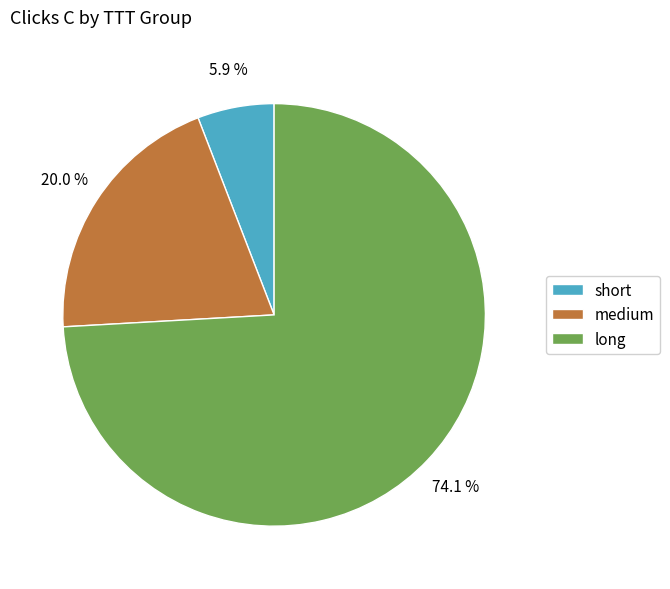

How many slices are in this pie chart?

3